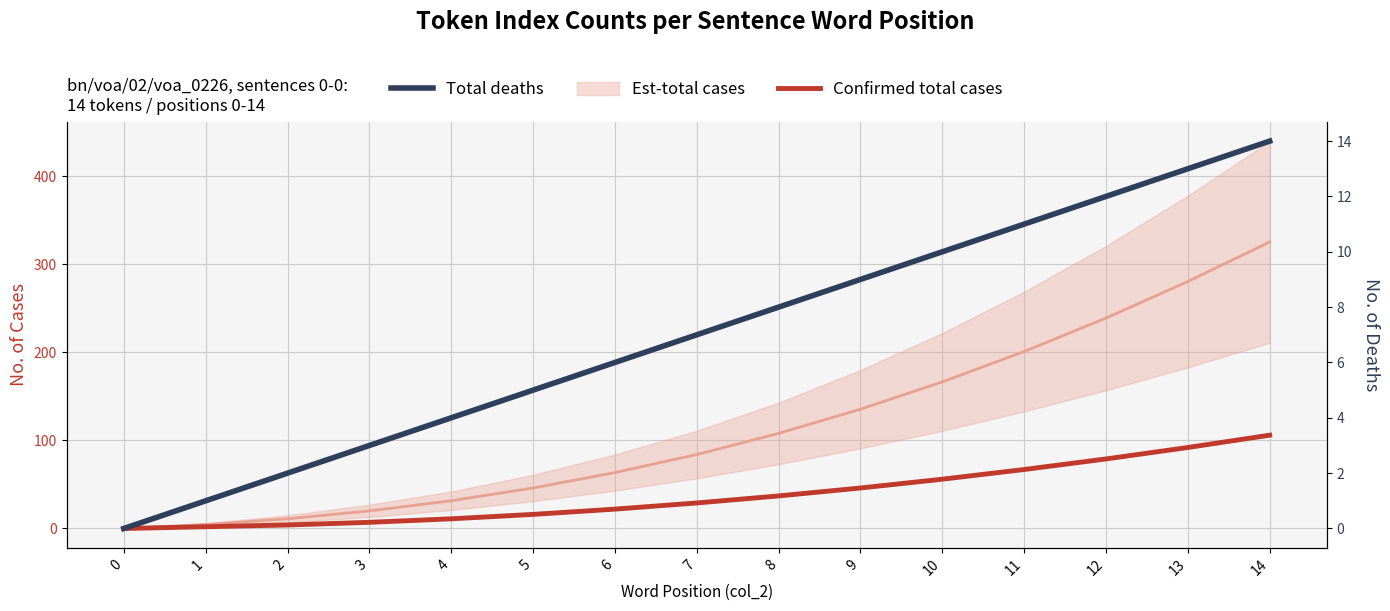

What is the difference between the second highest and second lowest values in the Total deaths series?

12